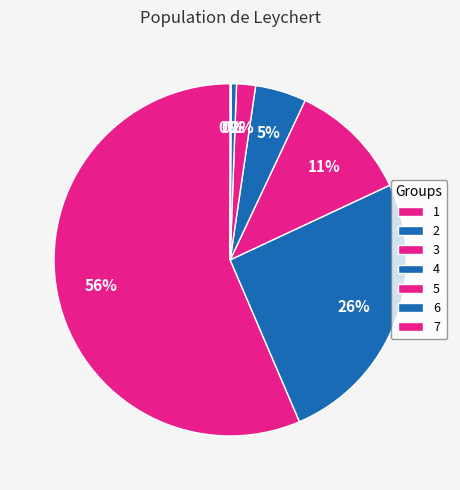

Do 7 and 6 together represent more than half of the pie?

No